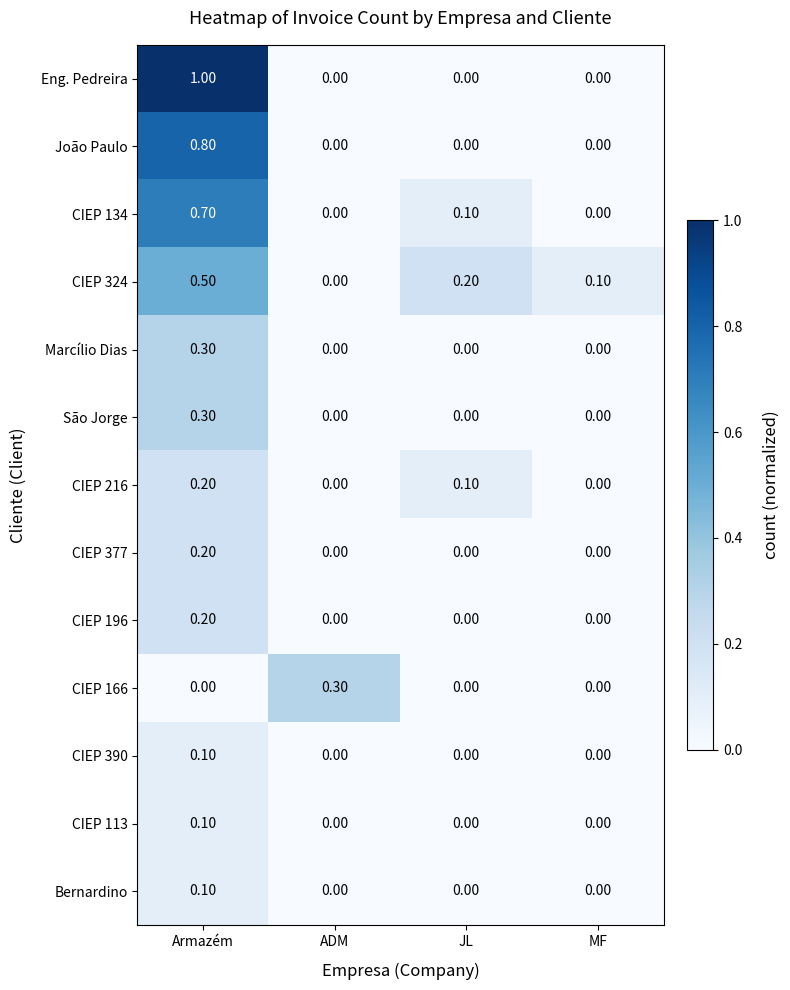

What is the total value across all series at ADM?

0.3